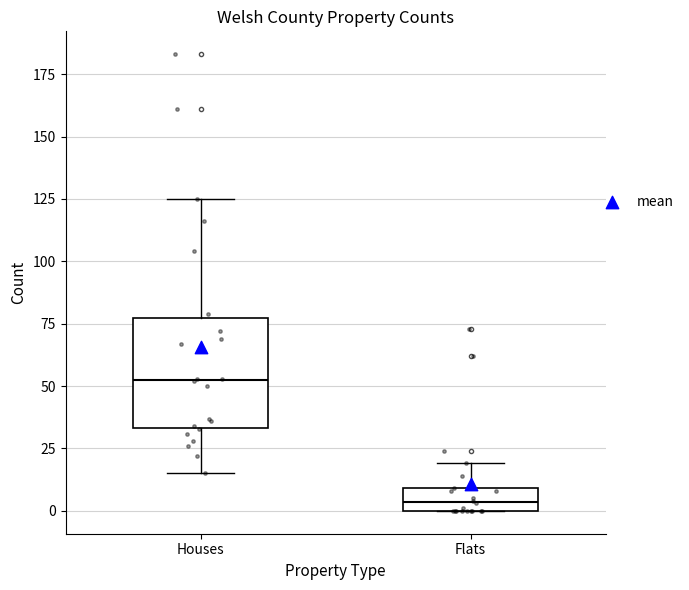

Which box has the highest median line?

Houses